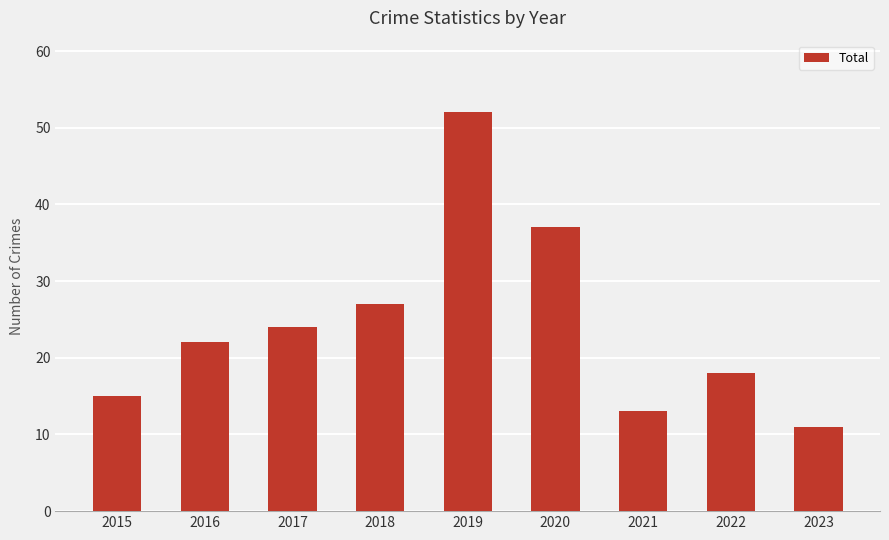

What is the value of the 7th bar from the left?

13